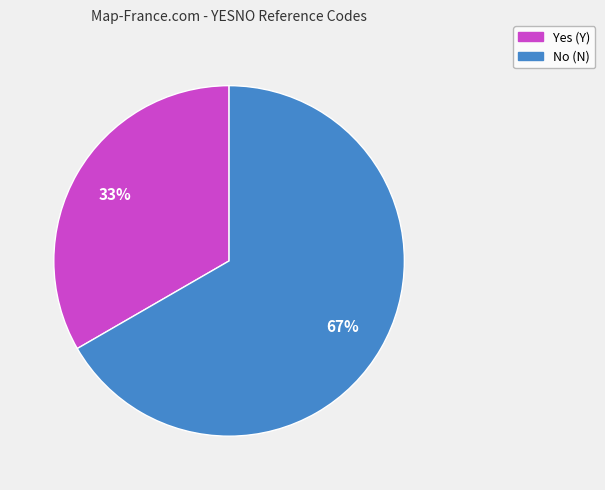

Does any single category account for the majority?

Yes